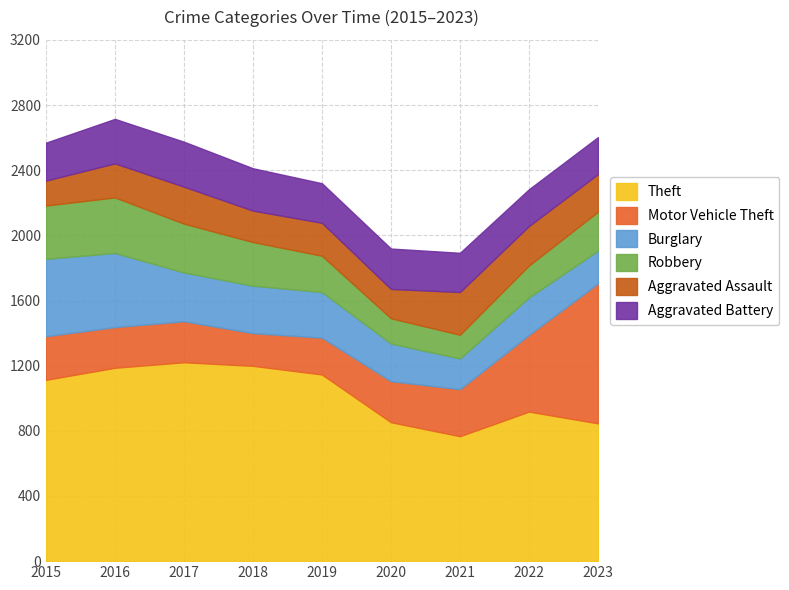

Reading right to left, extract all data points from this chart.

Theft: 846	918	767	853	1146	1199	1221	1187	1113
Motor Vehicle Theft: 859	471	289	252	226	201	252	250	268
Burglary: 201	230	188	231	280	291	299	455	475
Robbery: 239	196	146	155	223	268	300	341	327
Aggravated Assault: 231	242	262	180	202	193	227	209	153
Aggravated Battery: 227	226	241	248	243	260	276	273	233